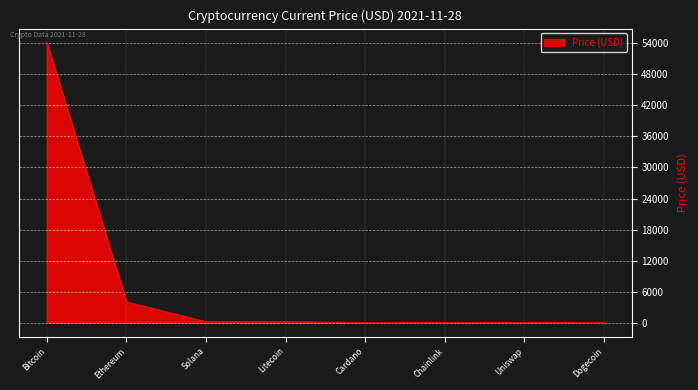

What is the smallest value displayed?

0.2